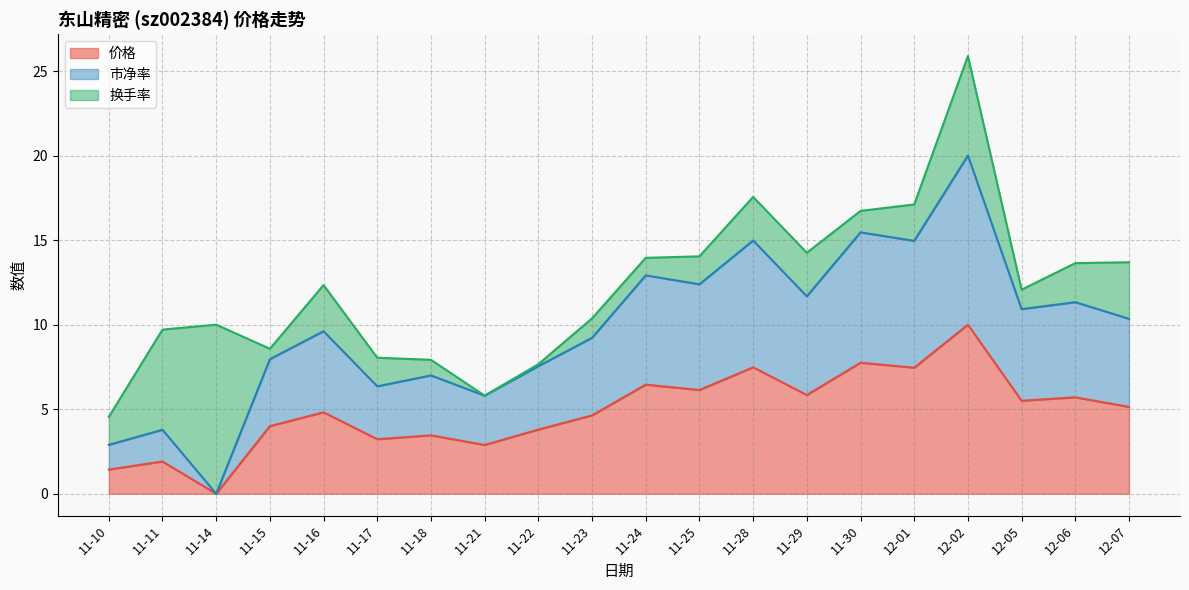

Where is the first local minimum for 市净率?

11-14